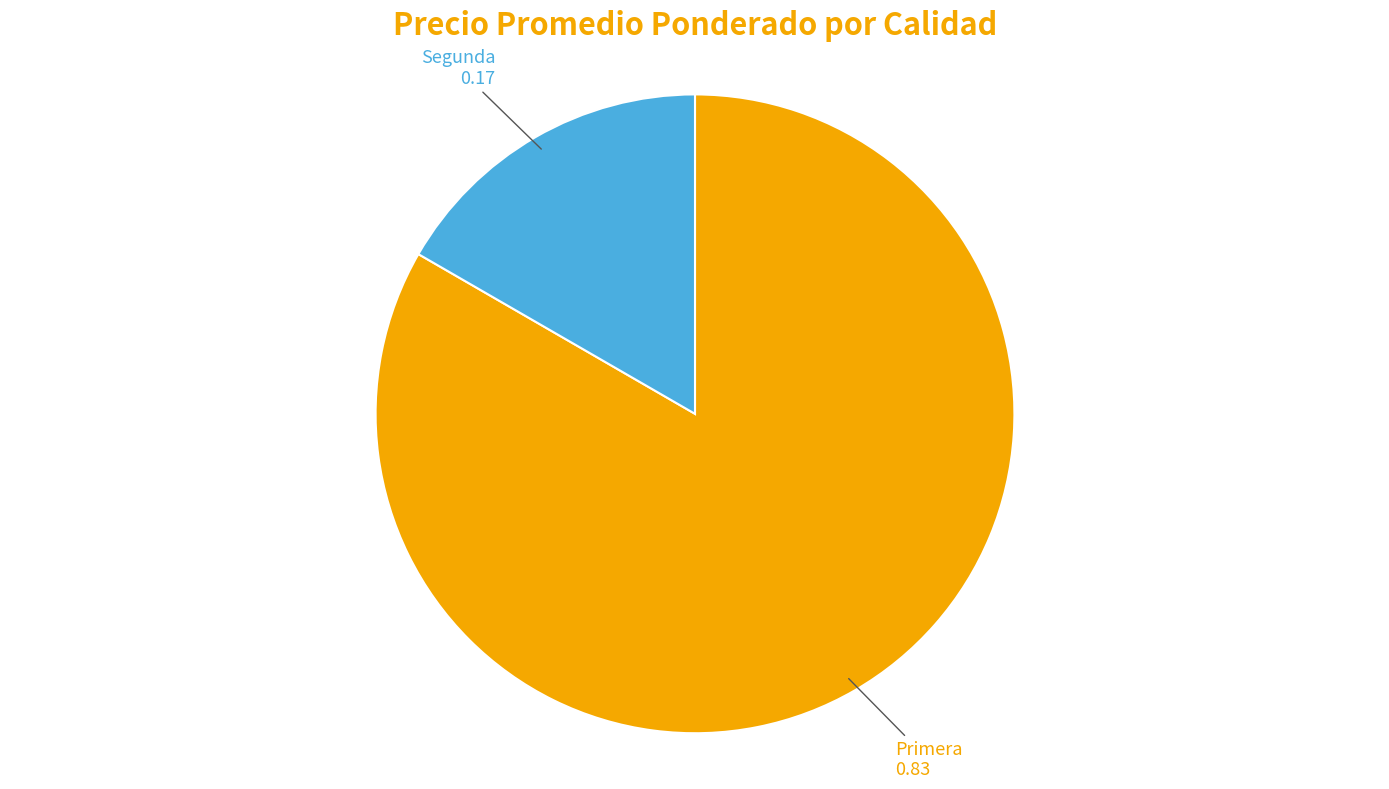

The Primera slice represents 95% of the pie. True or false?

False